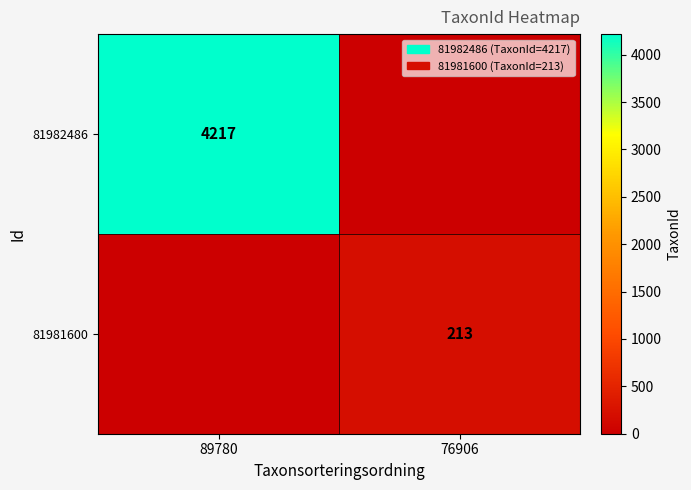

The value of 81982486 at 89780 is 4217. True or false?

True